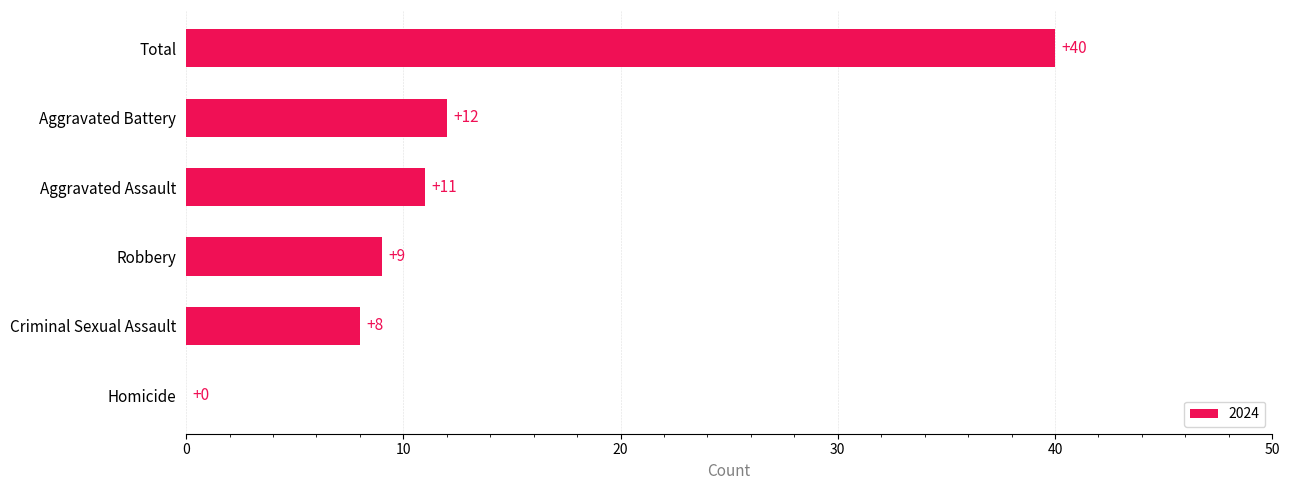

Which has a higher value, Homicide or Aggravated Battery?

Aggravated Battery